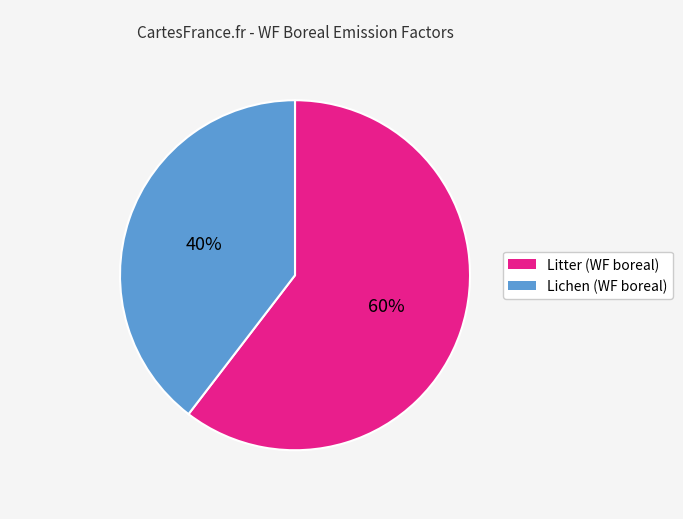

To the nearest percent, what is the average slice percentage?

50%